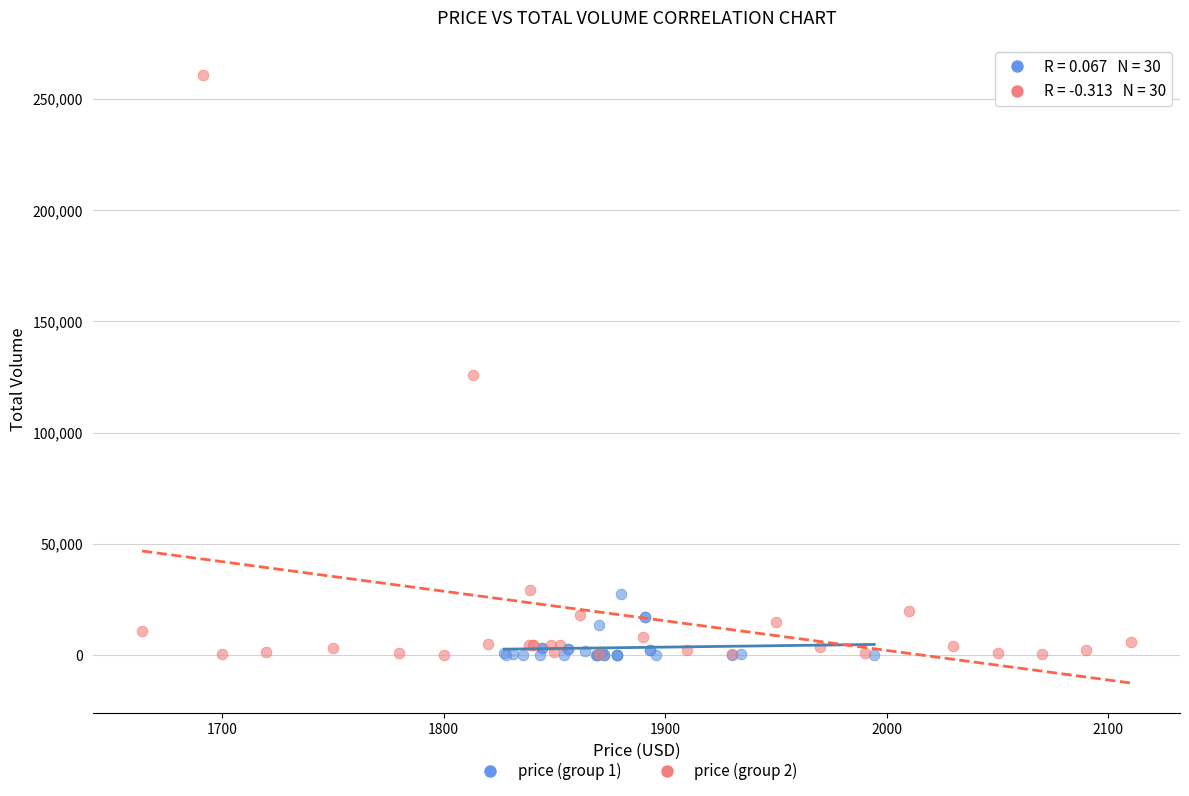

What are all the series names shown in the legend?

price (group 1), price (group 2)